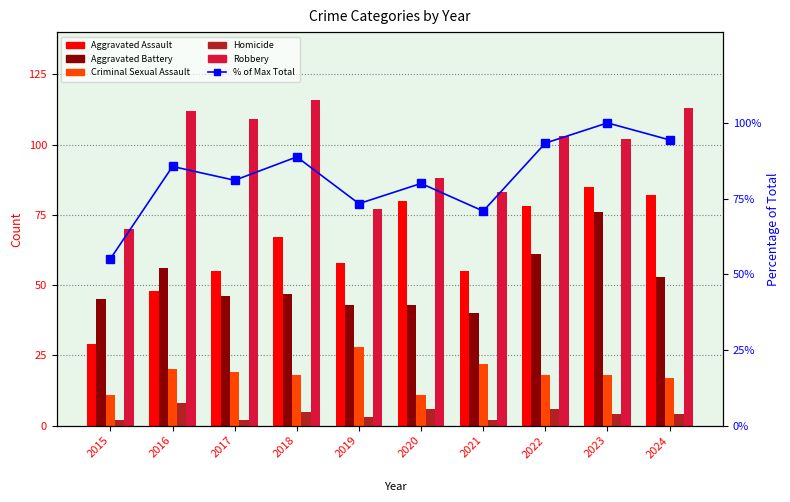

What are all the series names shown in the legend?

Aggravated Assault, Aggravated Battery, Criminal Sexual Assault, Homicide, Robbery, % of Max Total